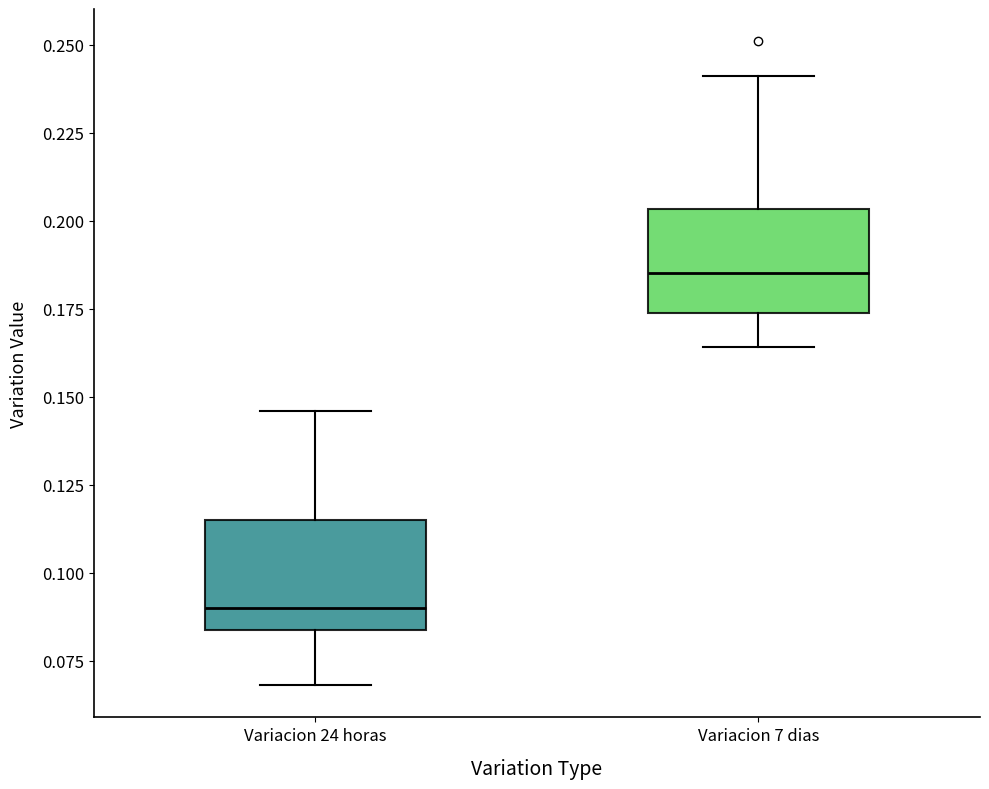

Reading left to right, transcribe this box plot: for each box, give where its median line is, the range the box spans, and where its two whiskers end, as read against the y-axis. The values are not printed on the chart, so give them approximately, as read against the axis.

Variacion 24 horas: median 0.090, box 0.085 to 0.115, whiskers 0.070 to 0.145
Variacion 7 dias: median 0.185, box 0.175 to 0.205, whiskers 0.165 to 0.240